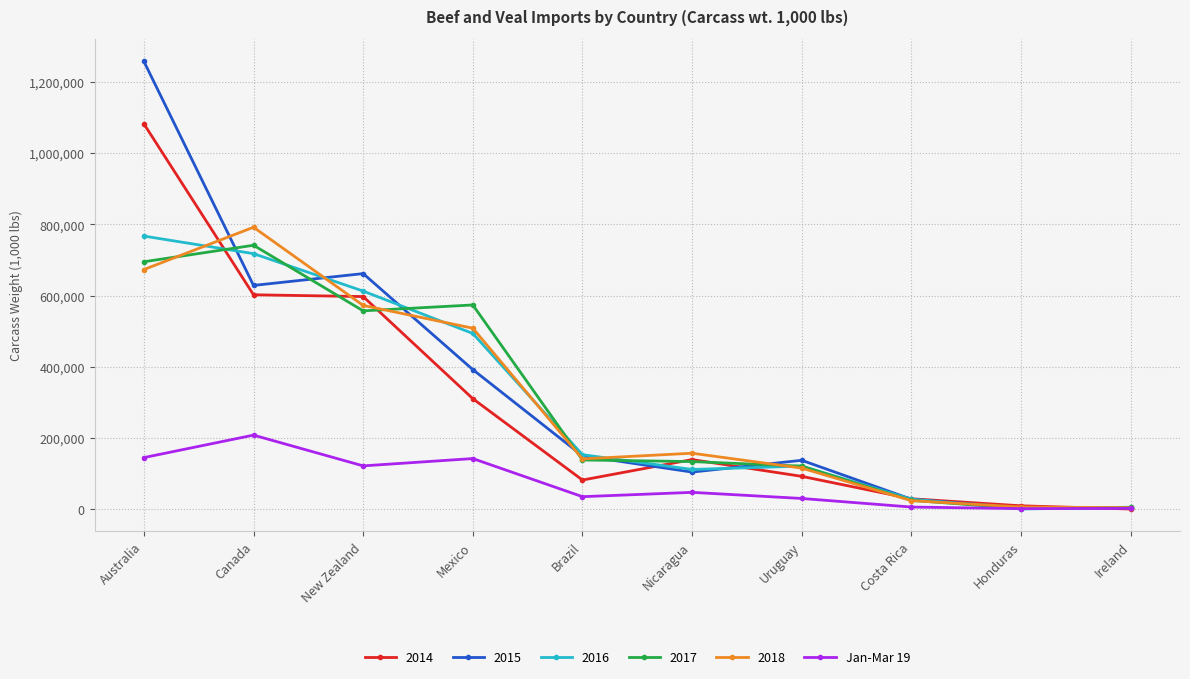

Where is the first local maximum for 2015?

New Zealand